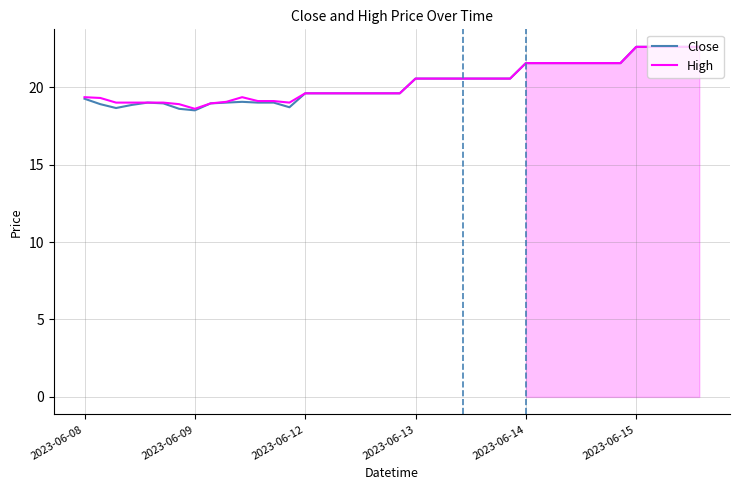

Count the number of data series in this chart.

2